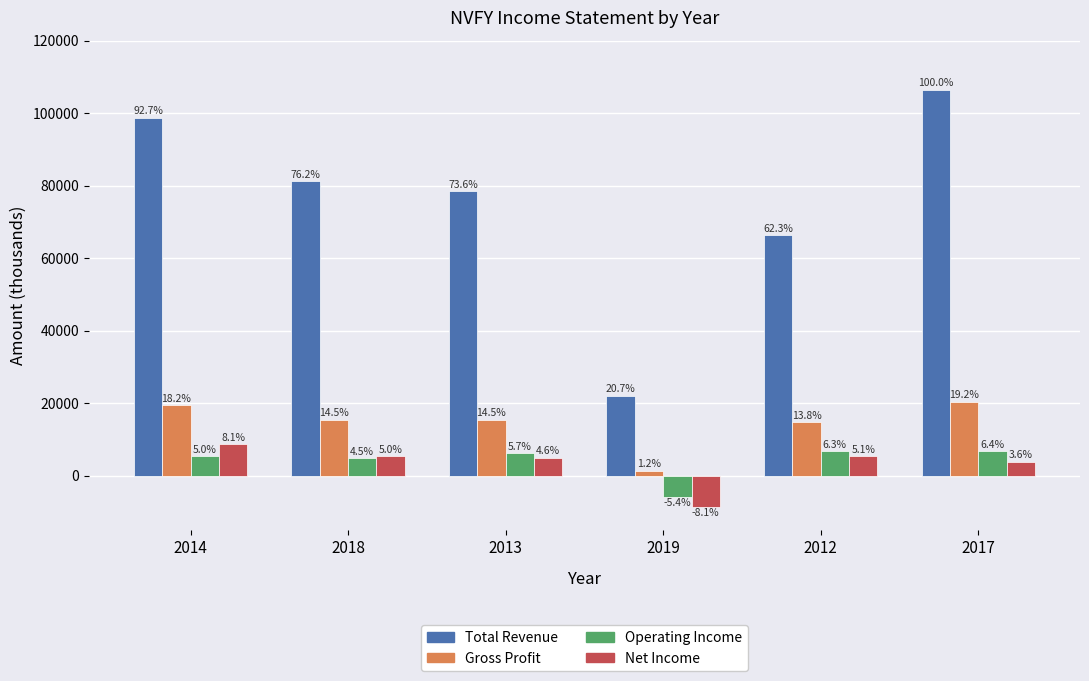

What are all the series names shown in the legend?

Total Revenue, Gross Profit, Operating Income, Net Income